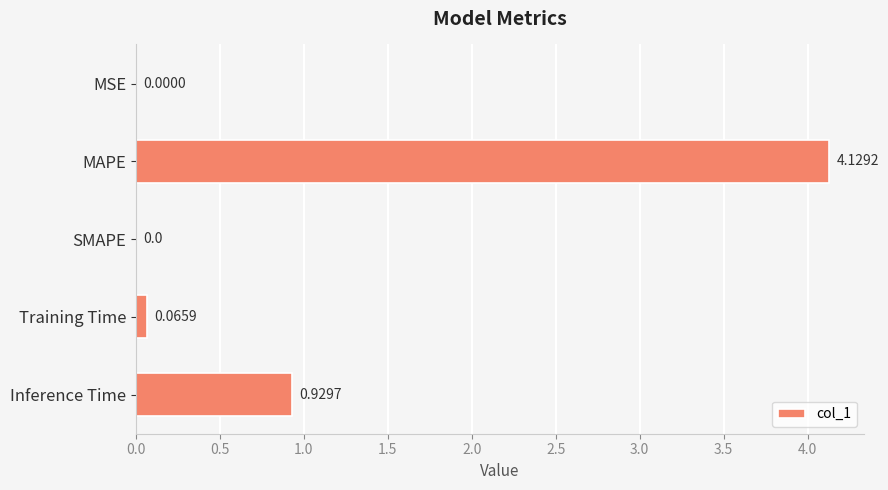

Which label corresponds to the largest value in the chart?

MAPE